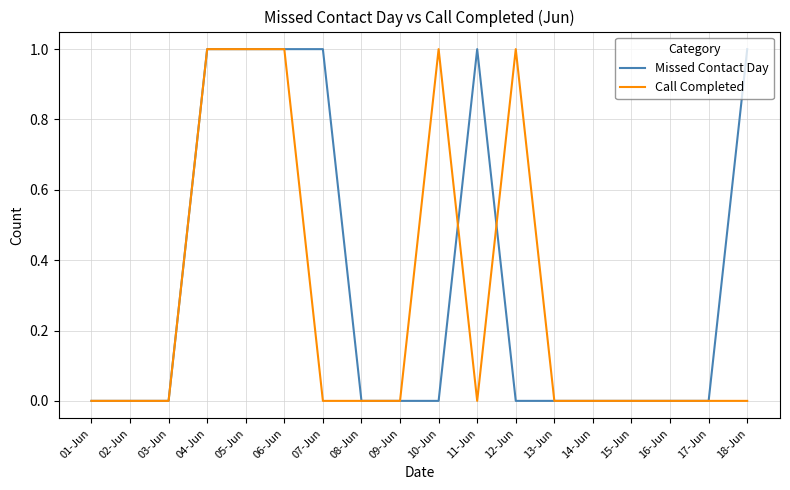

What position from the left is 18-Jun?

18